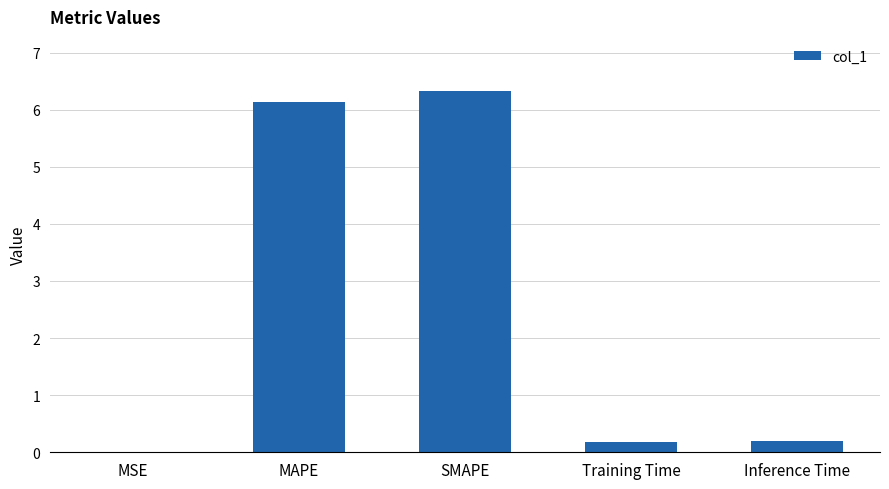

The chart shows a value of 3.6 at SMAPE. True or false?

False